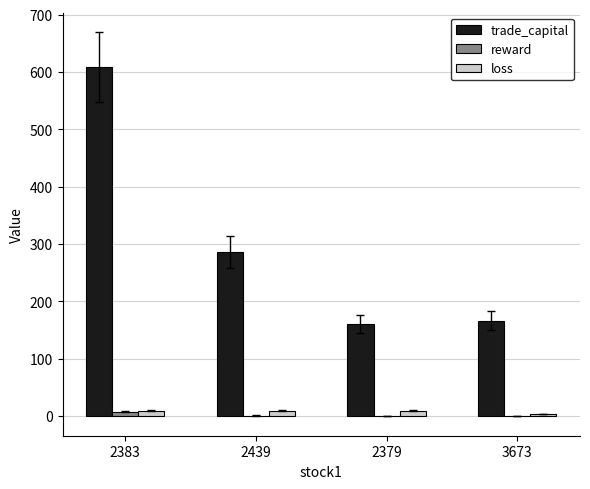

At which category does the chart reach its peak across all series?

2383